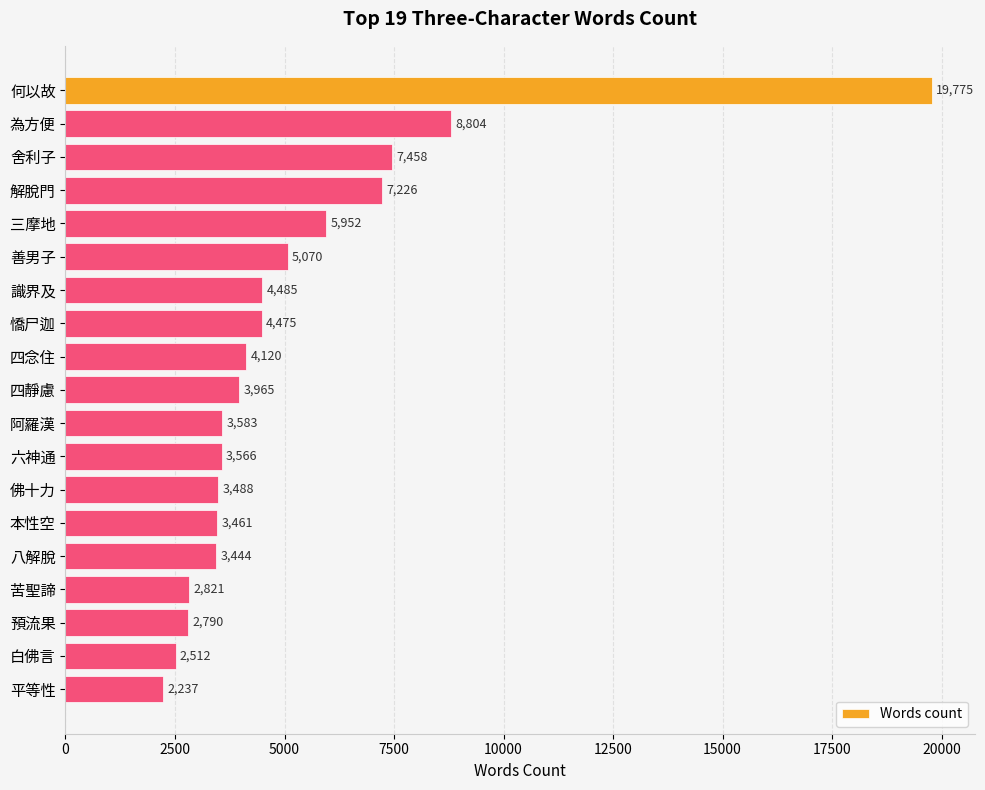

How many data points are less than 3965?

9